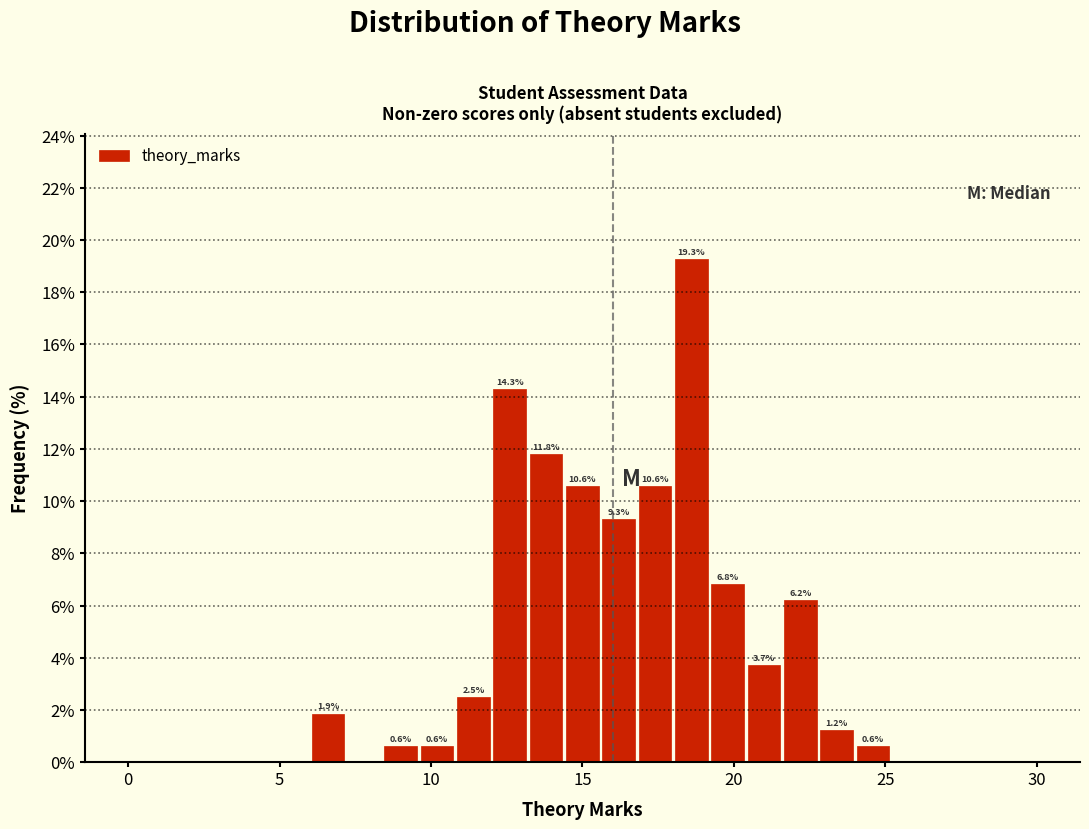

Around what value on the x-axis is the tallest bar? Give the approximate position of its centre, as read against the axis.

18.5